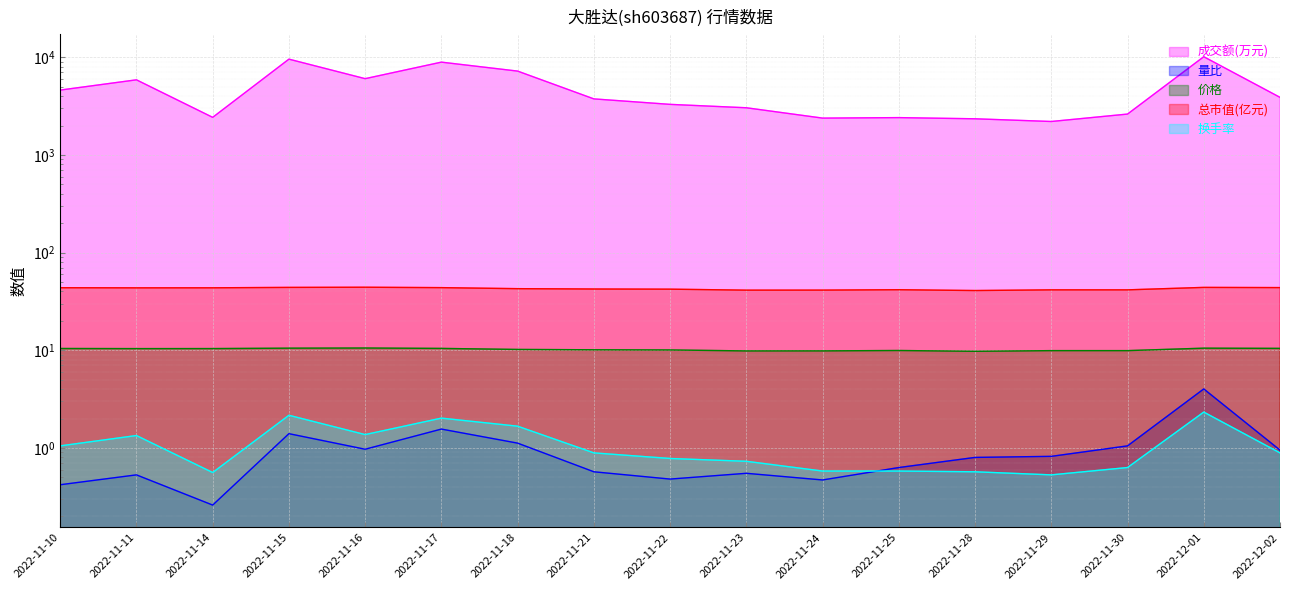

What position from the right is 2022-11-16?

13